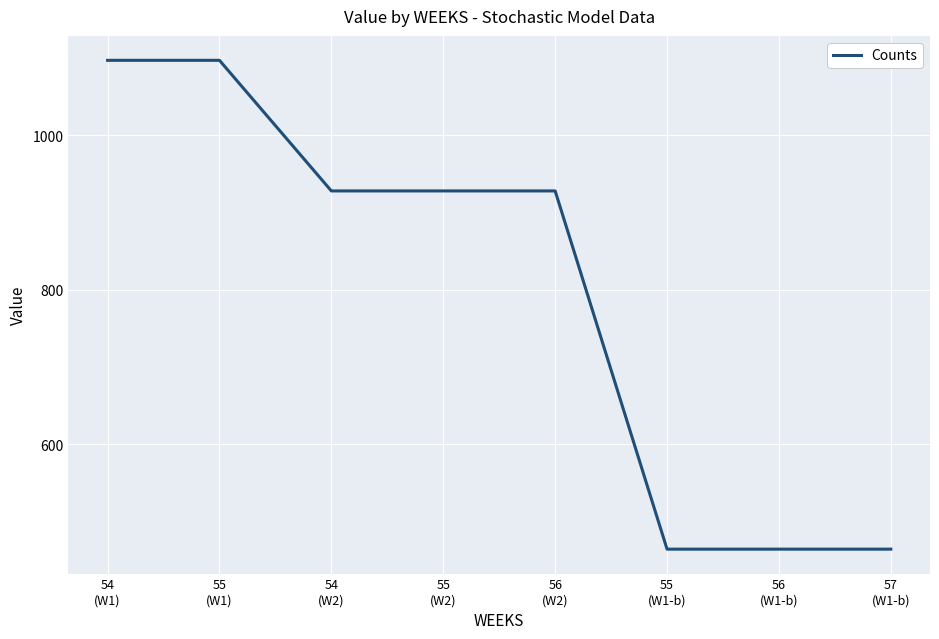

Approximately how many times larger is the value at 55
(W1-b) compared to 57
(W1-b)?

1.0